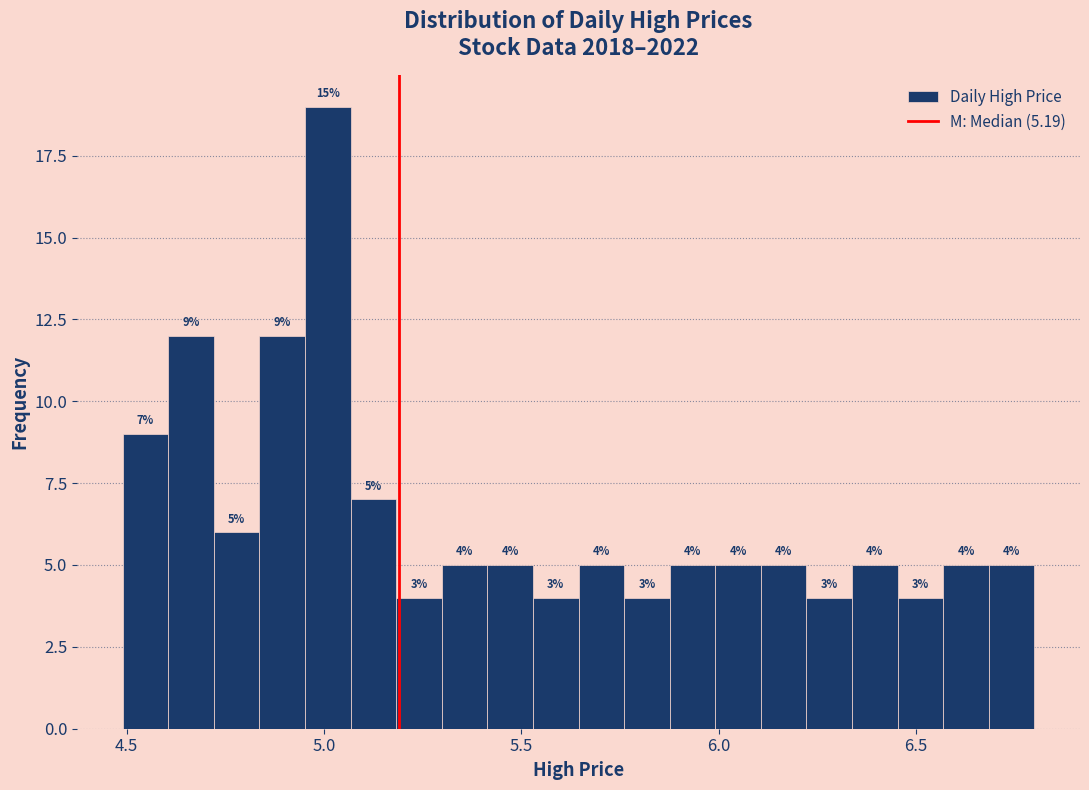

Read against the x-axis, roughly where is the centre of the tallest bar?

5.00